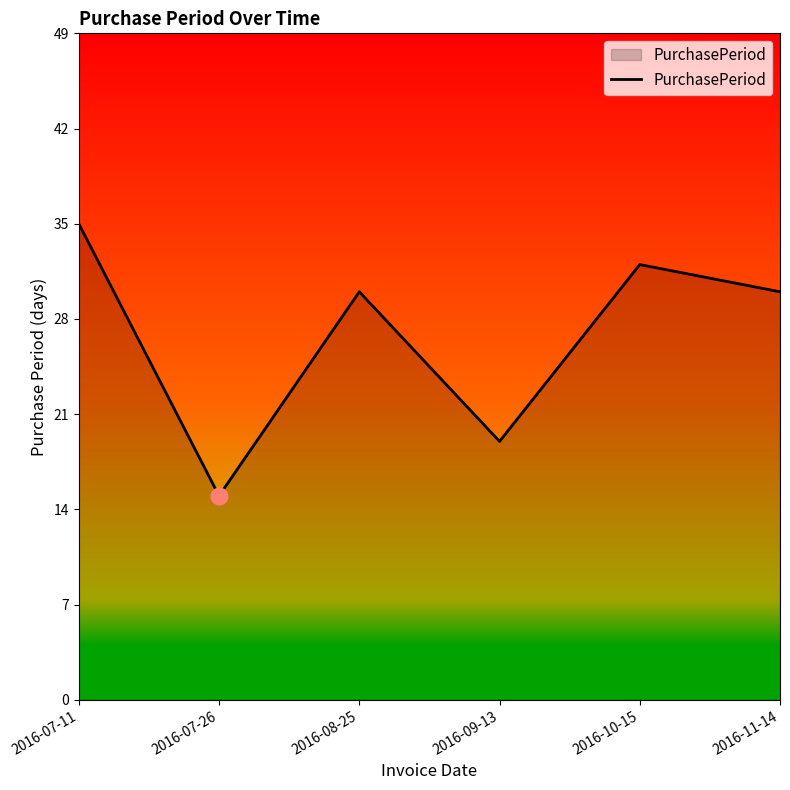

Reading right to left, list all the values displayed in this chart.

30	32	19	30	15	35